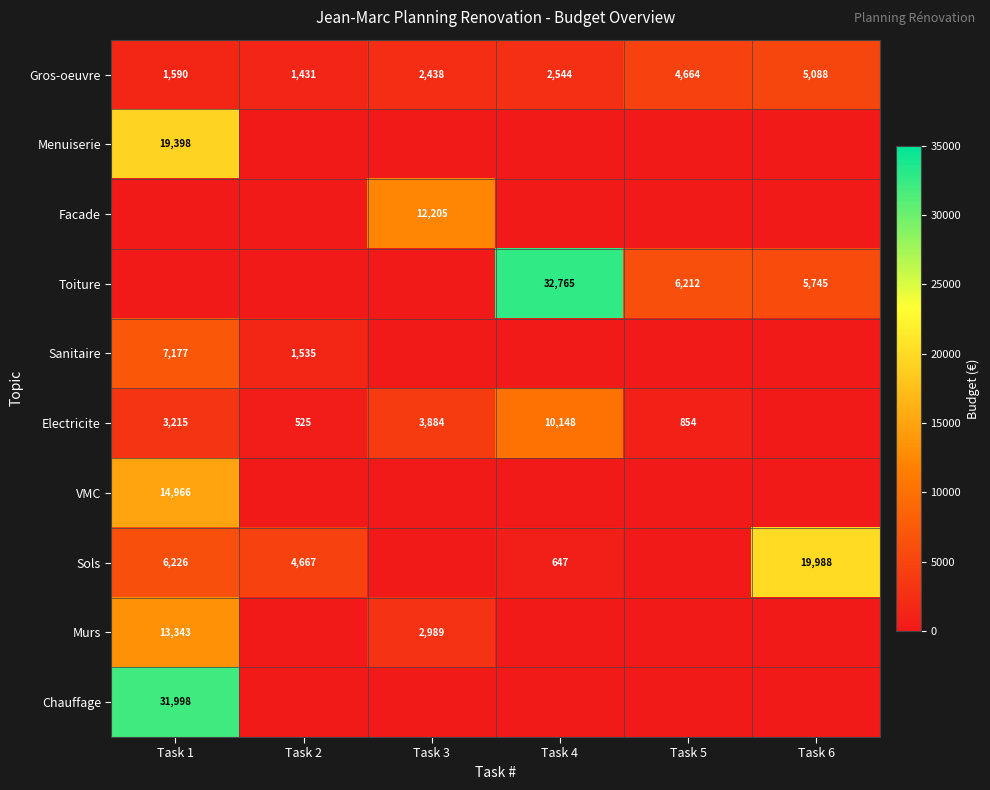

At which category does the chart reach its peak across all series?

Task 4